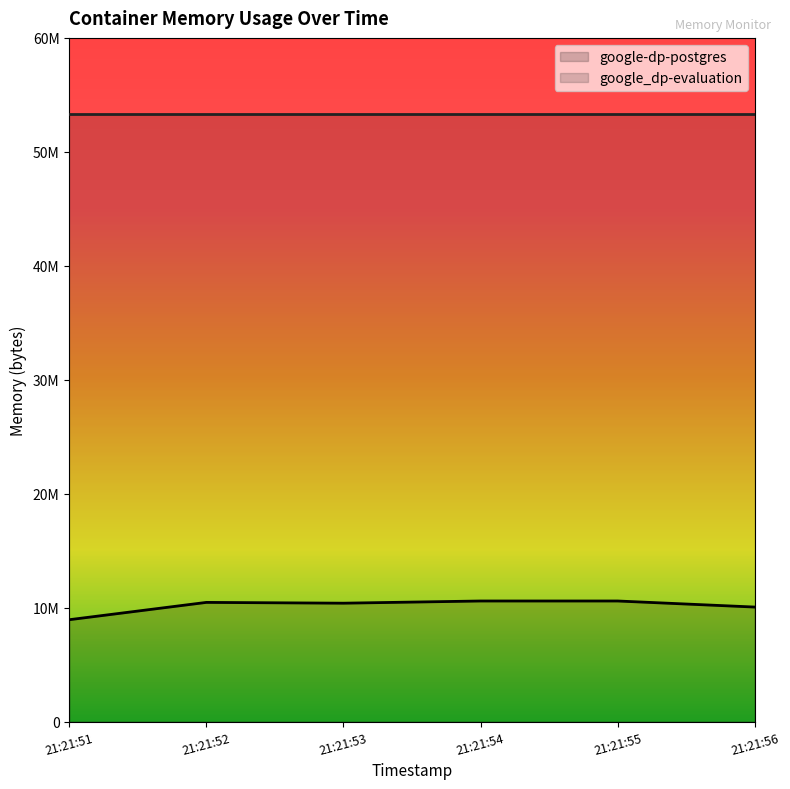

Is it true that the value at 21:21:52 is 16007339?

False